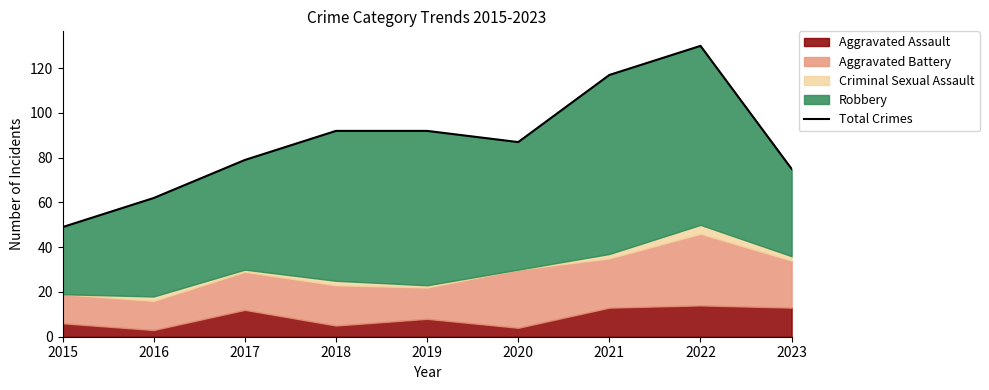

Which has a higher value, 2017 or 2015?

2017